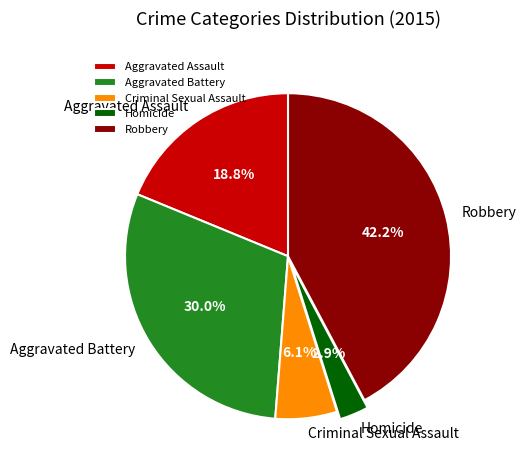

How much of the chart is everything except Aggravated Assault?

81.2%